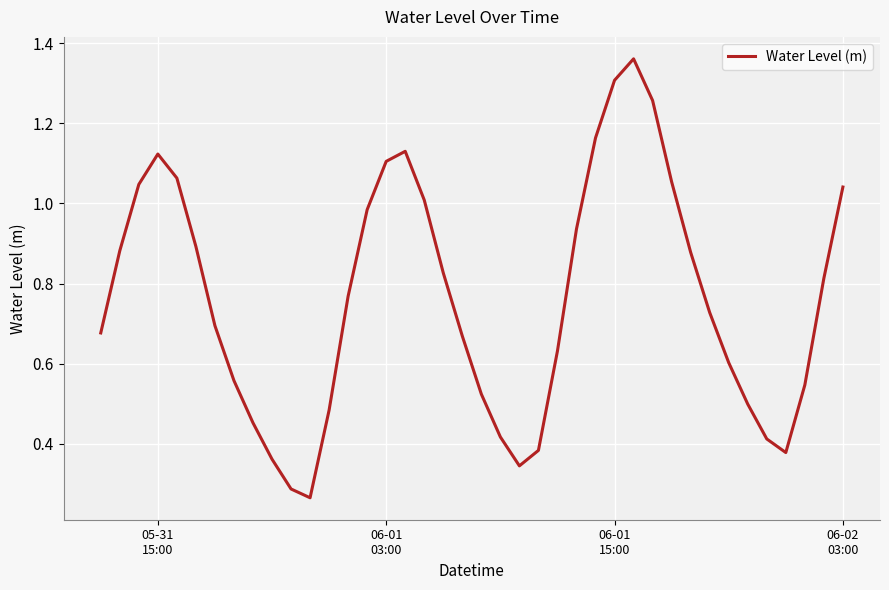

Count the number of data series in this chart.

1